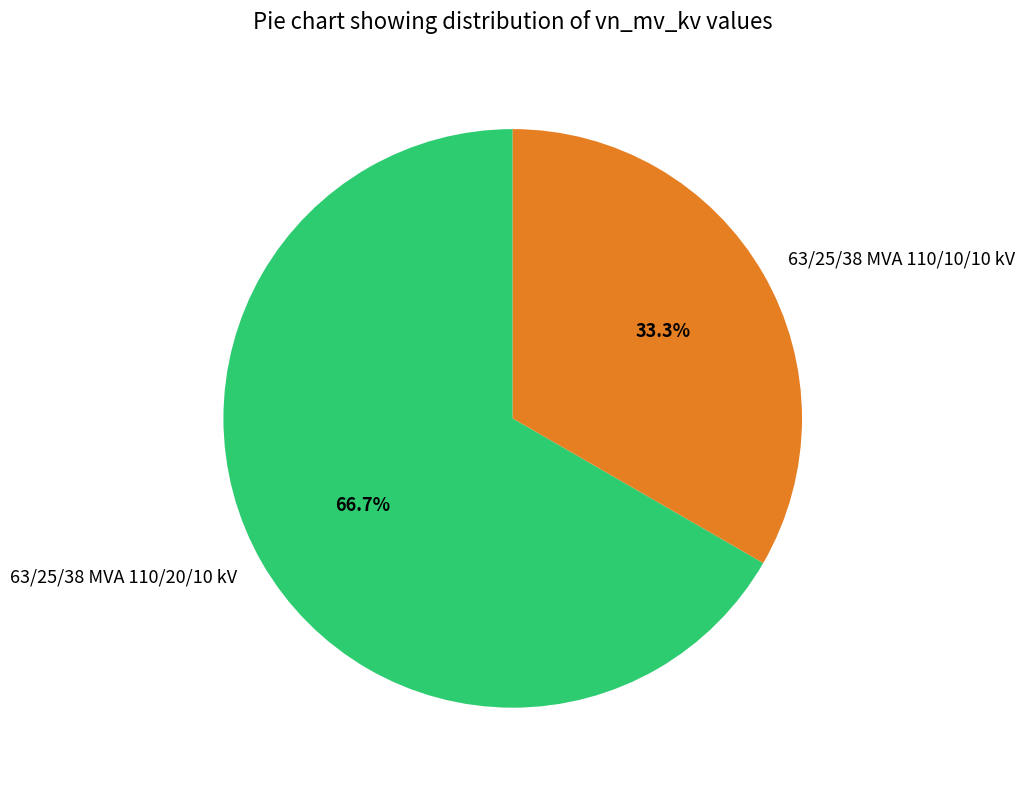

What portion of the pie excludes 63/25/38 MVA 110/10/10 kV?

66.7%